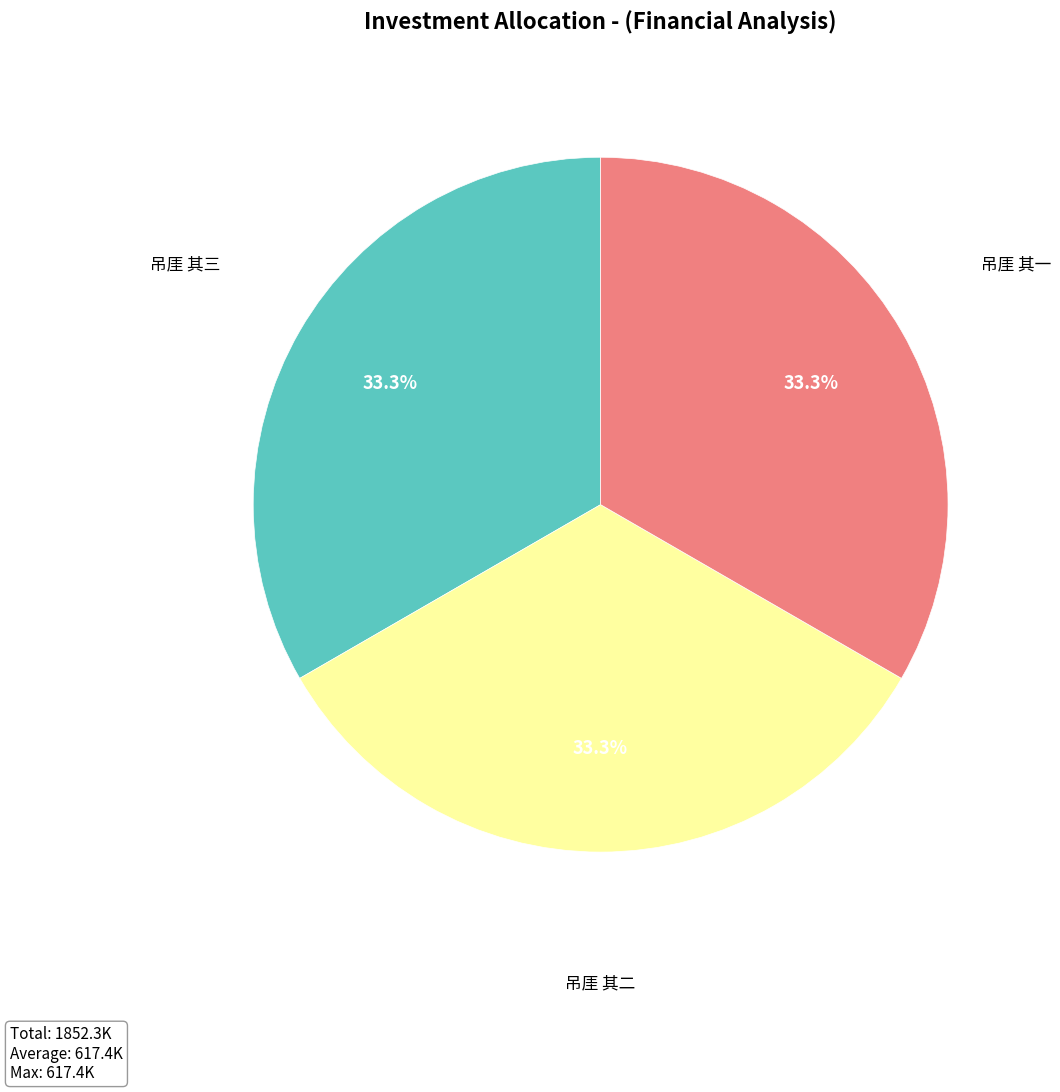

How many segments does this pie chart have?

3